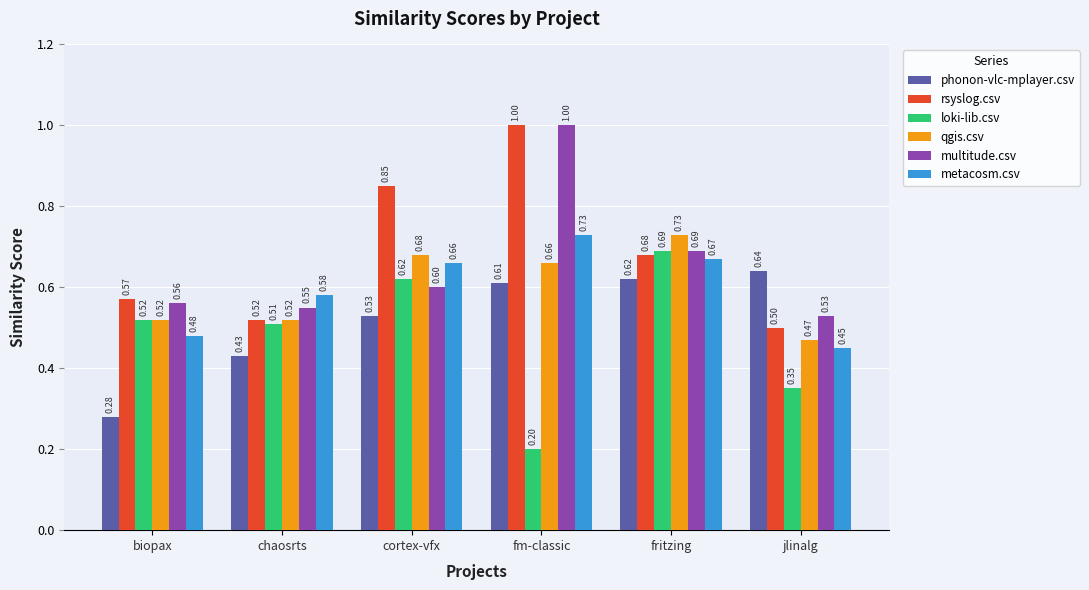

What is the difference between the highest and lowest values at fritzing?

0.1